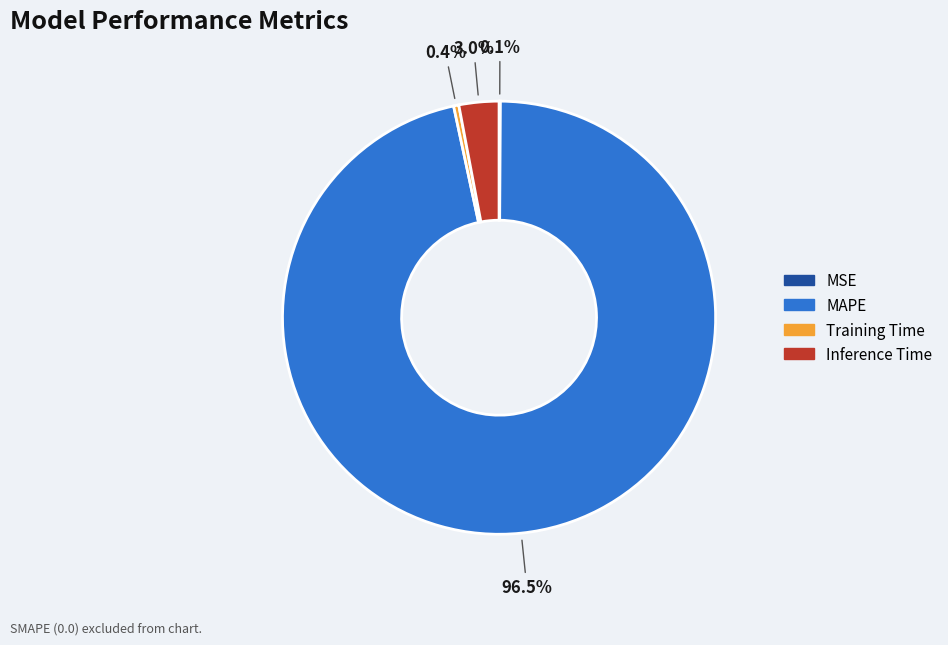

Is there a majority slice in this chart?

Yes